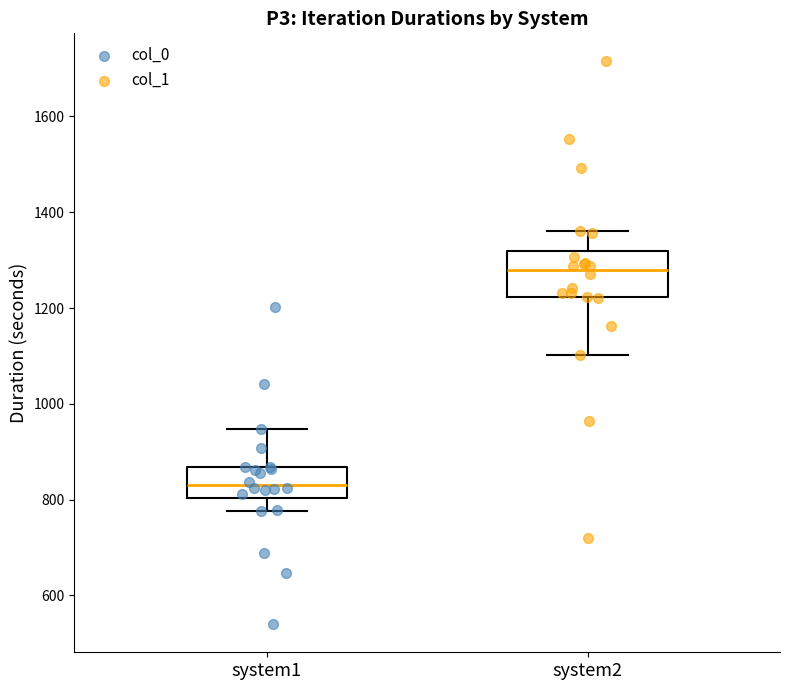

Comparing the boxes themselves (not the whiskers), which one is the tallest?

system2